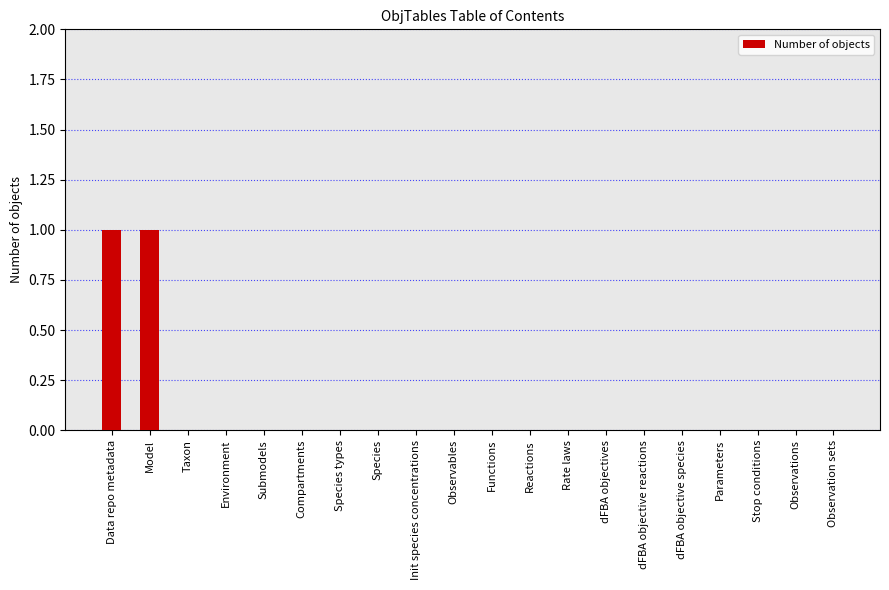

The value at Observations is 0. True or false?

True